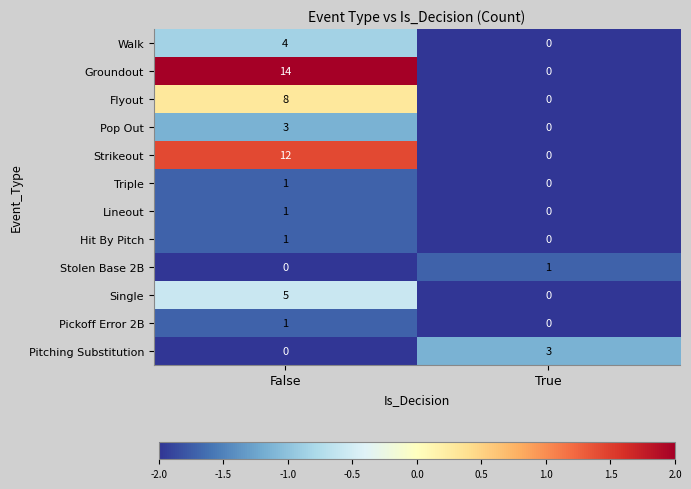

Between False and True, which series saw the biggest shift?

Groundout